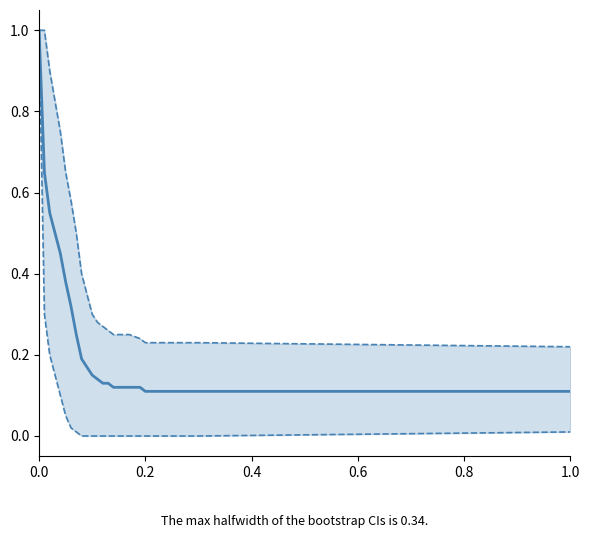

True or false: lower CI has a value of 1.0 at 0.0.

True